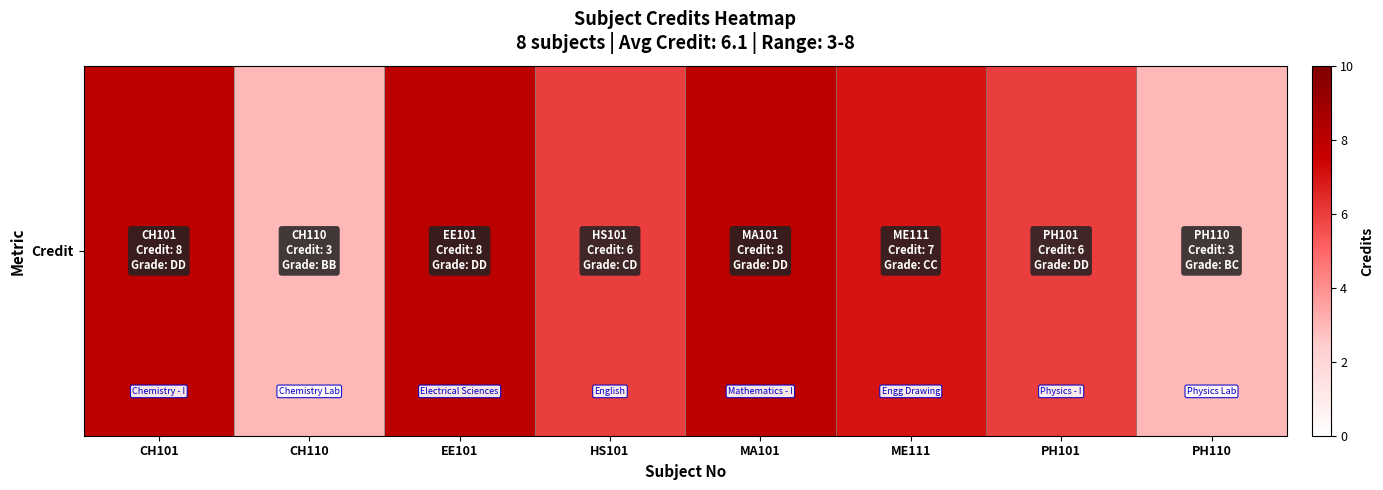

What is the difference between the values at EE101 and PH101?

2